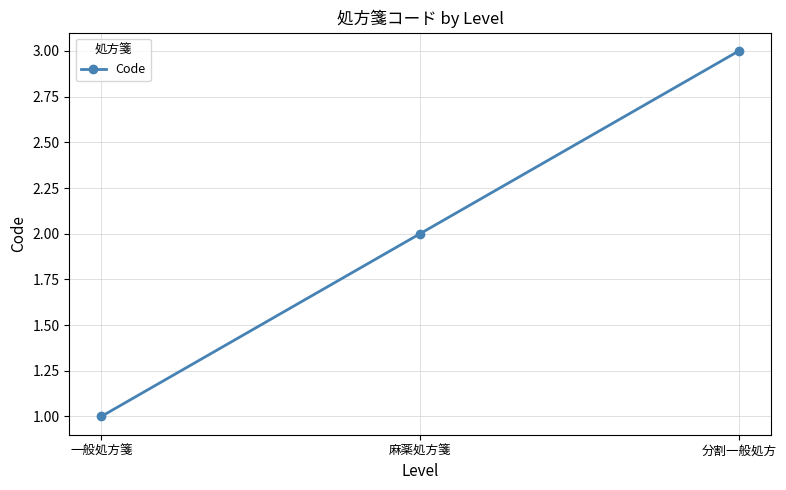

Count the number of categories in the chart.

3